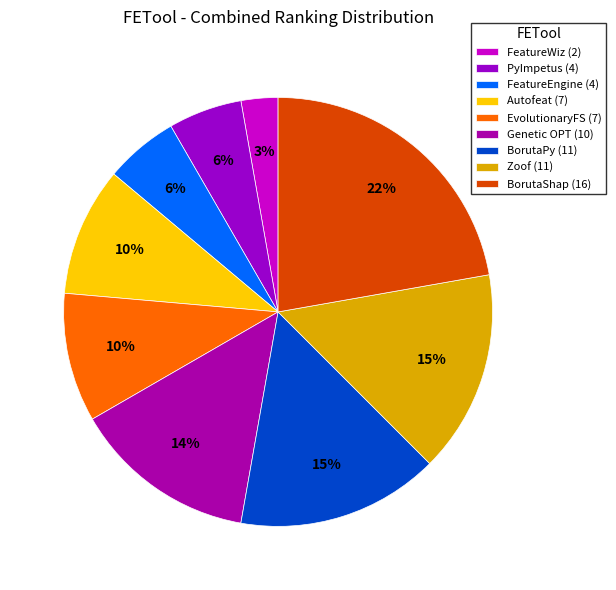

To the nearest percent, what portion does BorutaPy represent?

15%